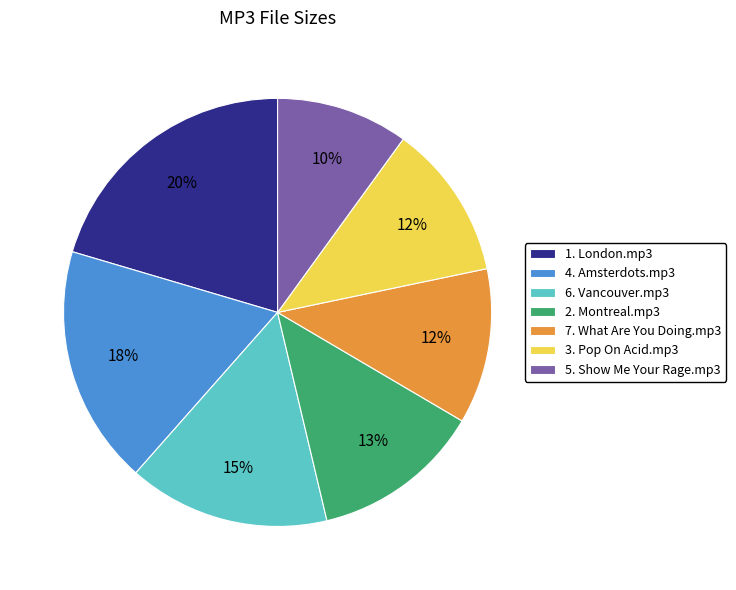

Which slice is the smallest?

5. Show Me Your Rage.mp3